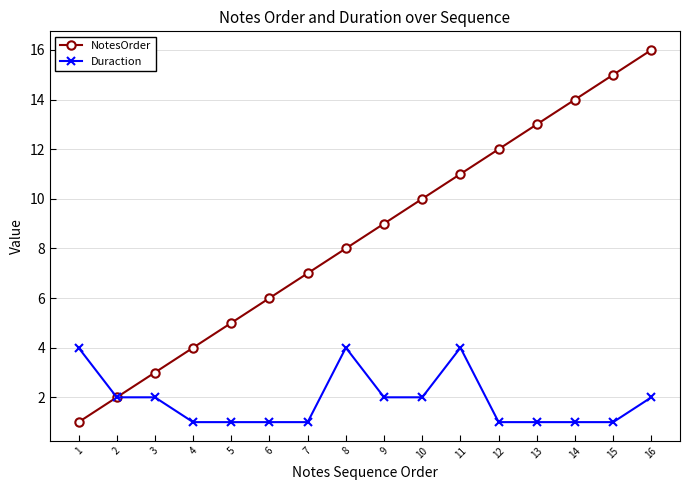

Rank the series by their average value, from lowest to highest.

Duraction, NotesOrder